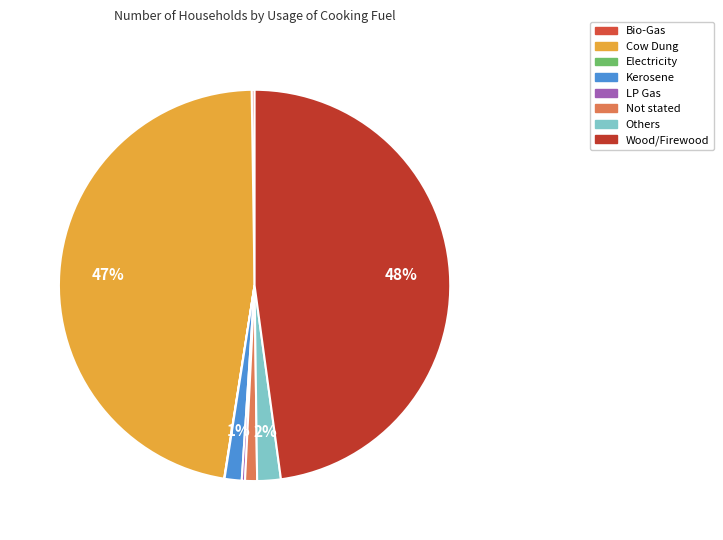

Is Wood/Firewood the majority of the pie?

No